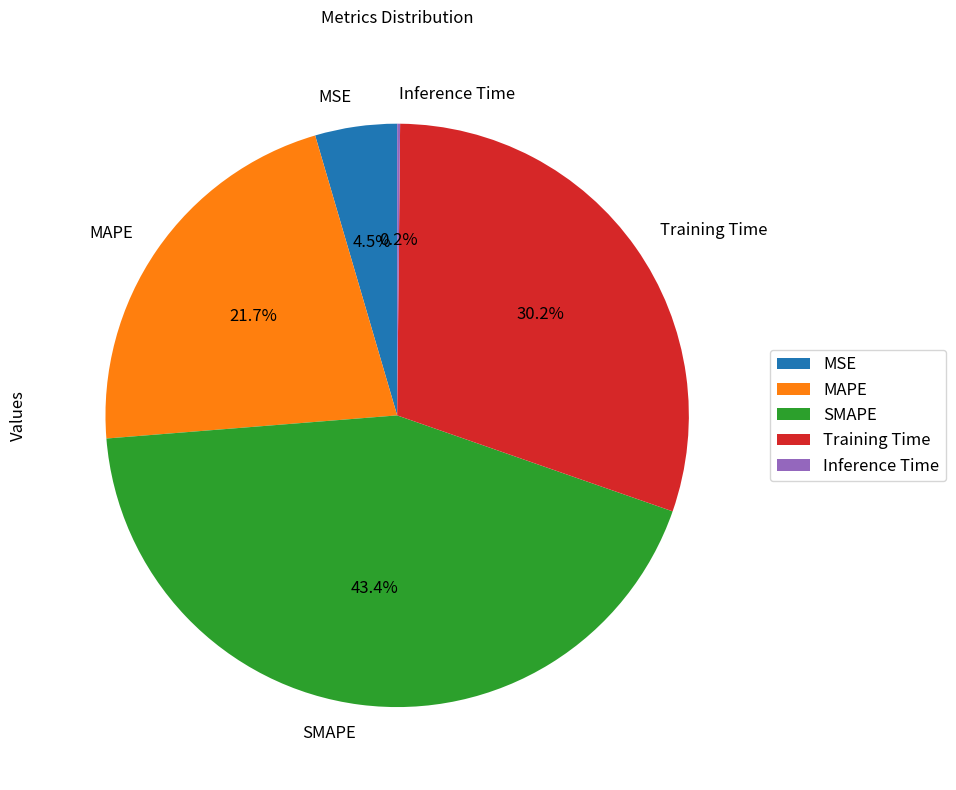

Does Training Time represent more than half of the total?

No